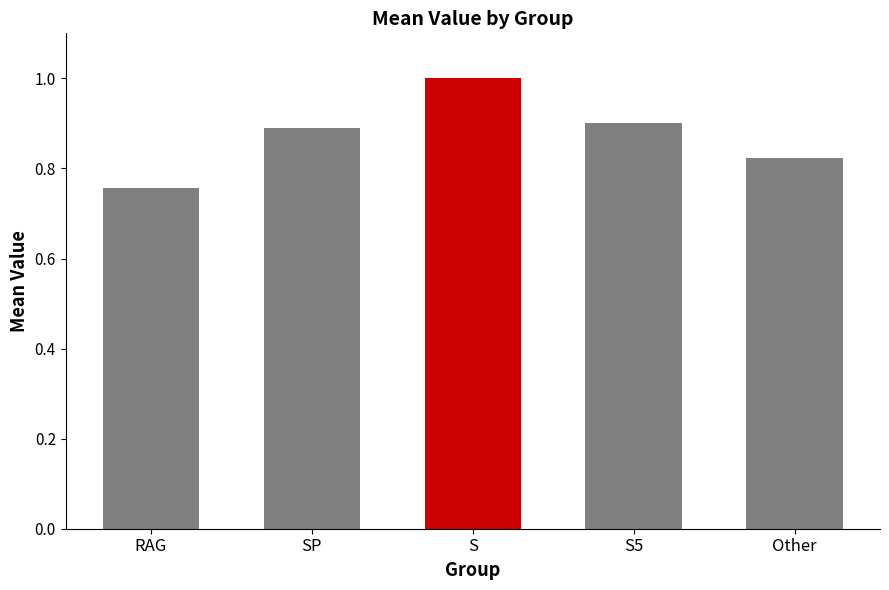

At which category does the chart reach its peak across all series?

S